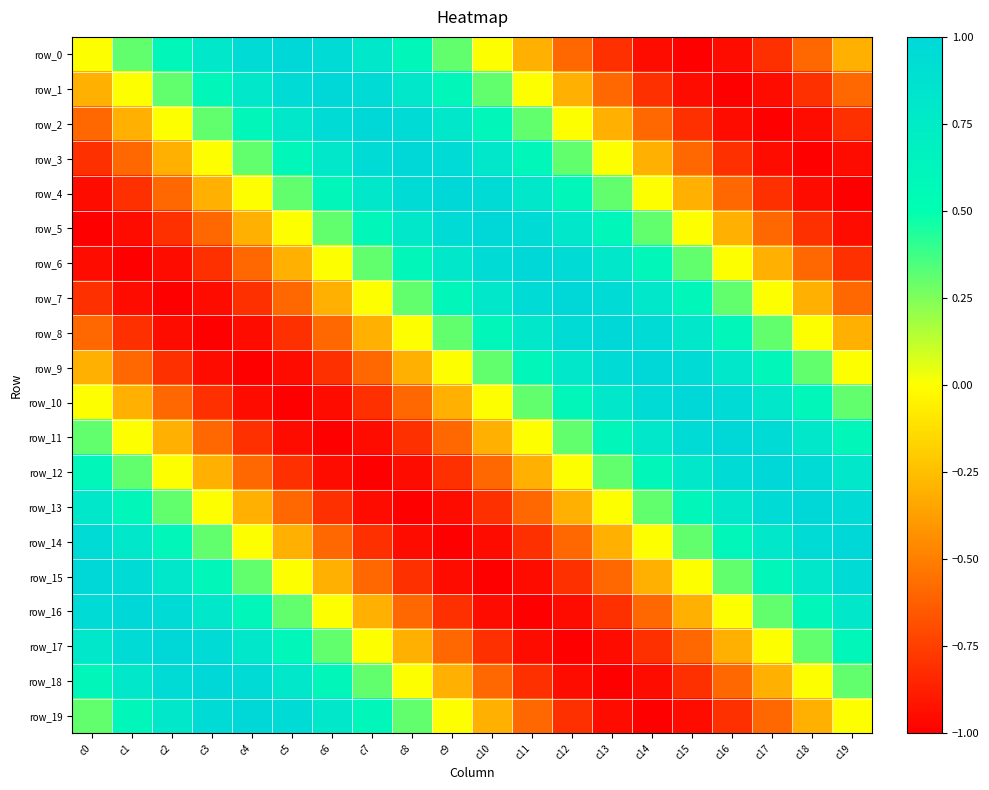

Which series has the largest range (max minus min)?

row_0